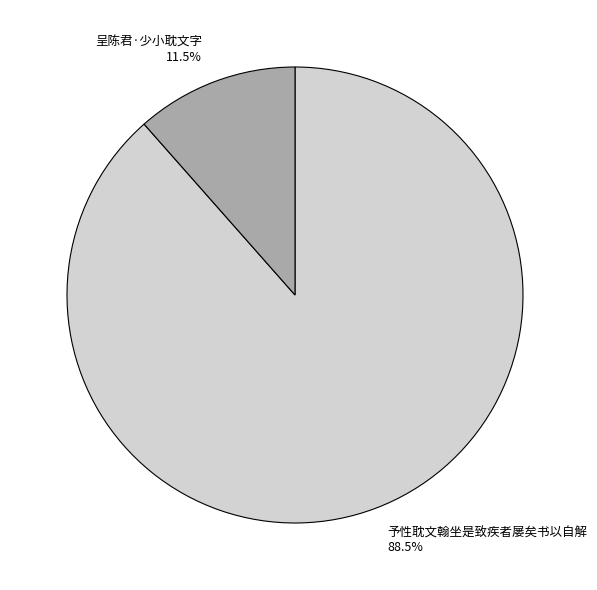

Combined, do 呈陈君·少小耽文字 and 予性耽文翰坐是致疾者屡矣书以自解 account for over 50%?

Yes